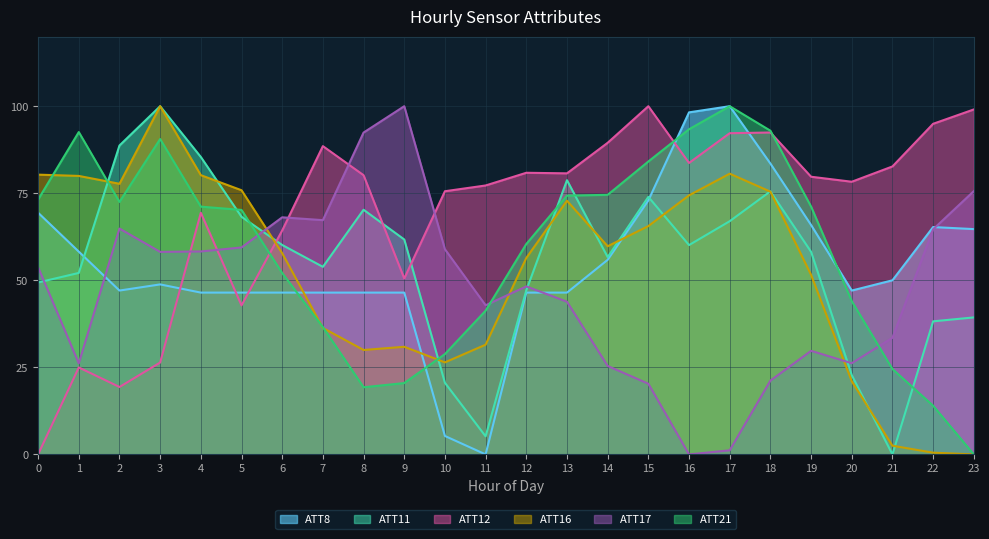

In ATT11, how many points are higher than both neighbors (excluding endpoints)?

5